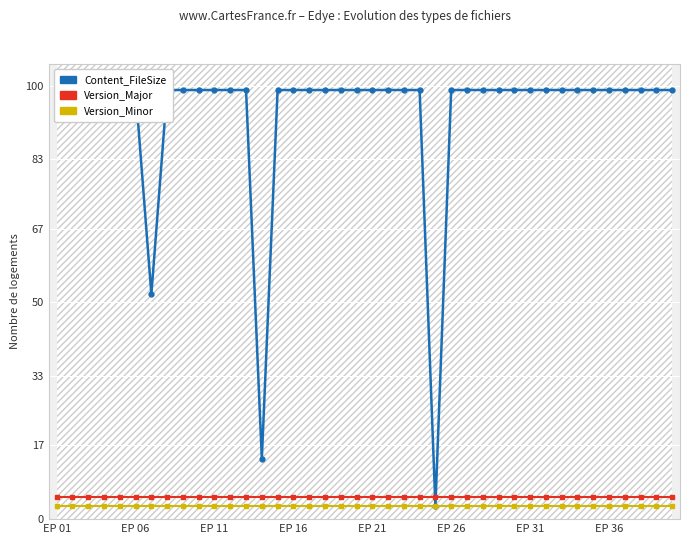

At which label does Content_FileSize reach its peak?

EP 01